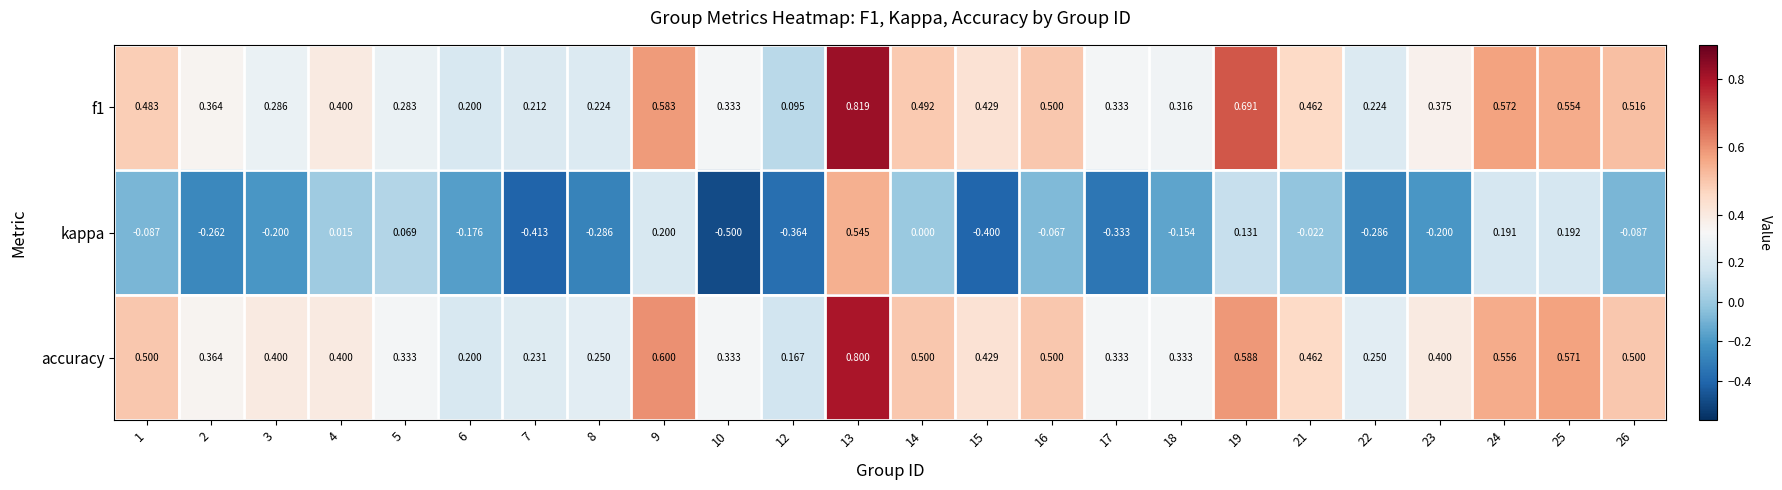

How many categories are shown in the chart?

24